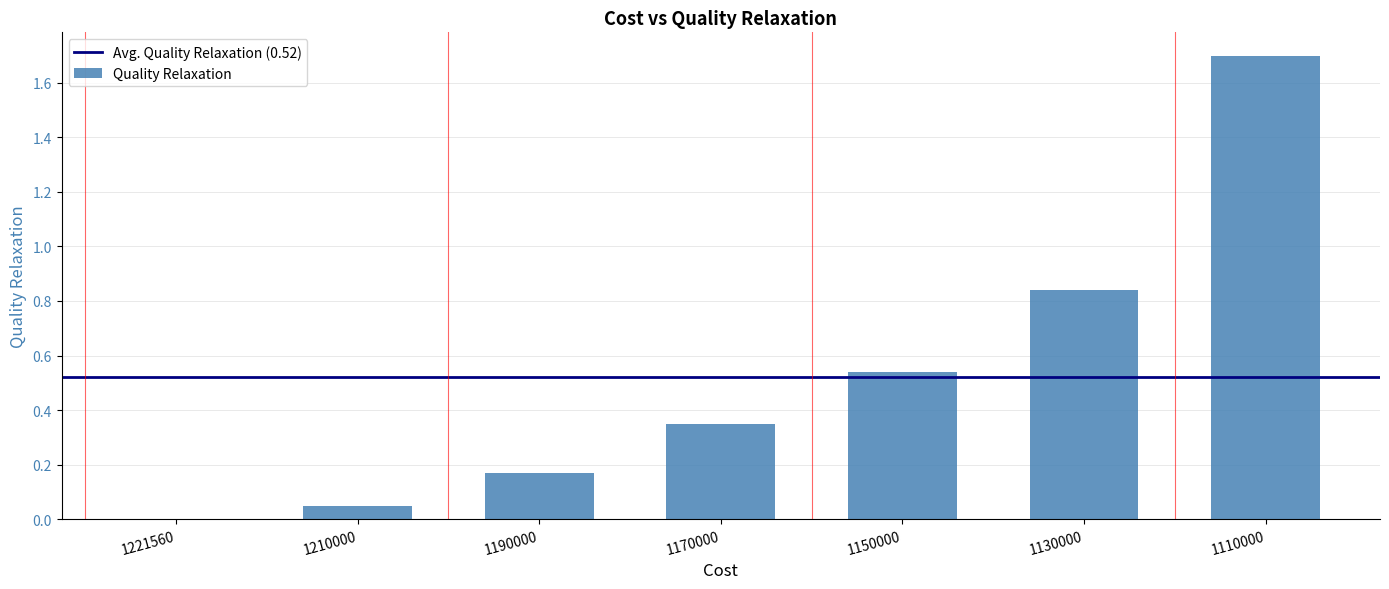

Read the value at 1110000.

1.7